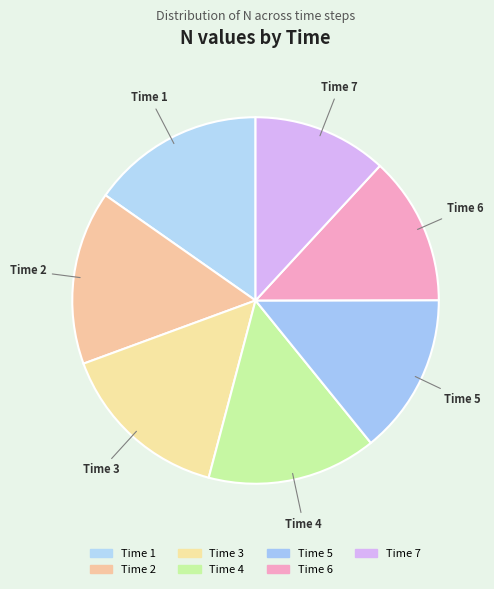

How many segments does this pie chart have?

7